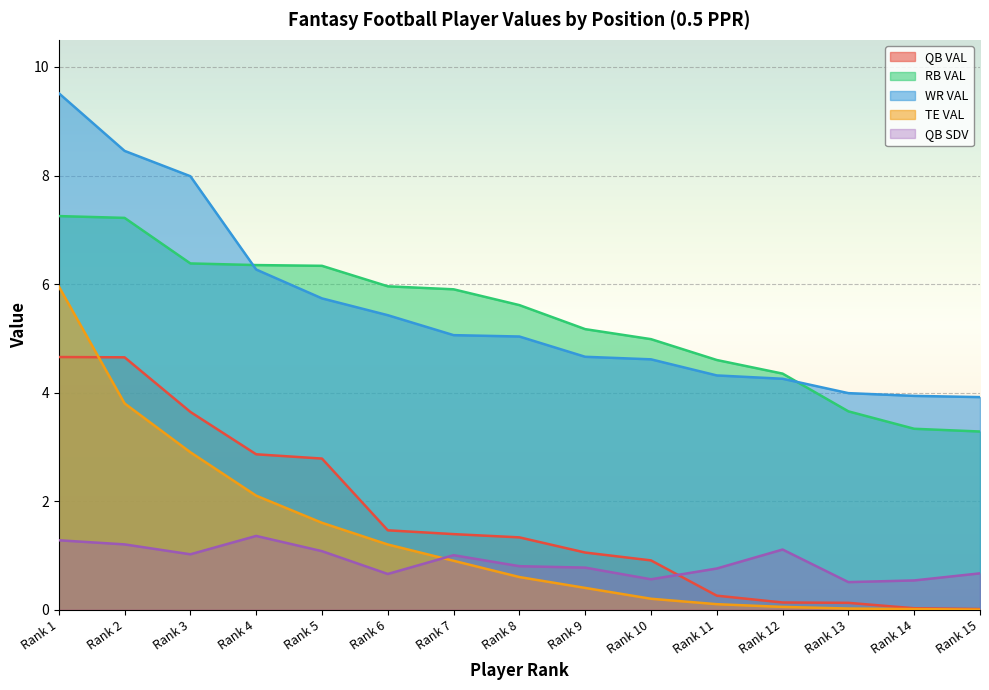

Reading left to right, extract all data points from this chart.

QB VAL: 4.7	4.6	3.6	2.9	2.8	1.5	1.4	1.3	1.1	0.9	0.3	0.1	0.1	0.0	0.0
RB VAL: 7.3	7.2	6.4	6.3	6.3	6.0	5.9	5.6	5.2	5.0	4.6	4.3	3.7	3.3	3.3
WR VAL: 9.5	8.5	8.0	6.3	5.7	5.4	5.1	5.0	4.7	4.6	4.3	4.3	4.0	3.9	3.9
TE VAL: 6.0	3.8	2.9	2.1	1.6	1.2	0.9	0.6	0.4	0.2	0.1	0.1	0.0	0.0	0.0
QB SDV: 1.3	1.2	1.0	1.4	1.1	0.7	1.0	0.8	0.8	0.6	0.8	1.1	0.5	0.5	0.7